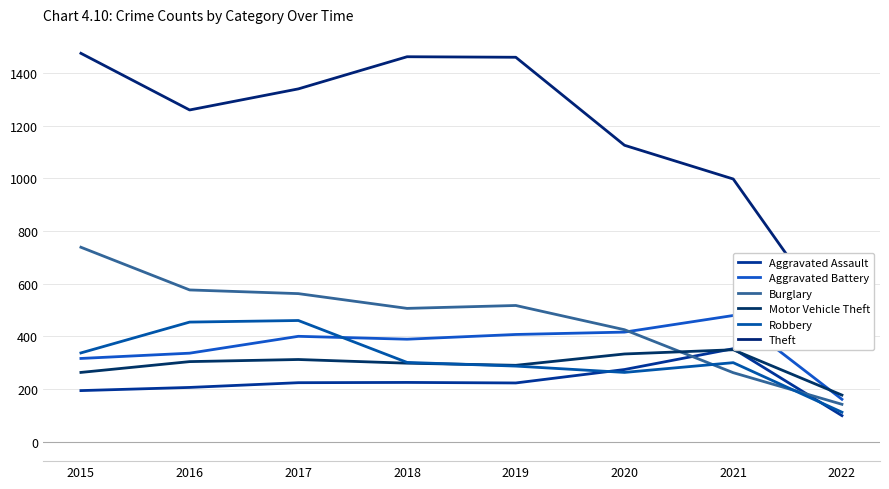

True or false: Motor Vehicle Theft has more than 2 points higher than both neighbors.

False